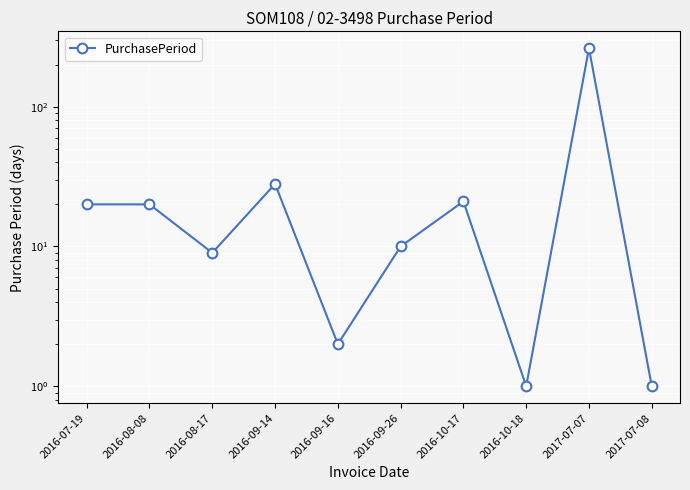

Reading right to left, transcribe all the data shown in this chart.

1	262	1	21	10	2	28	9	20	20